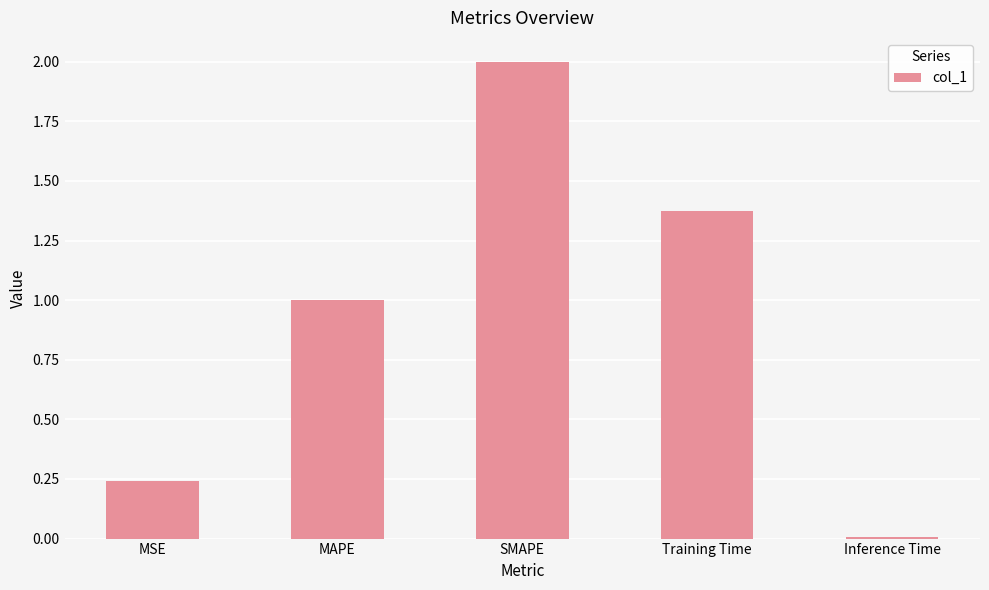

What position from the right is Training Time?

2